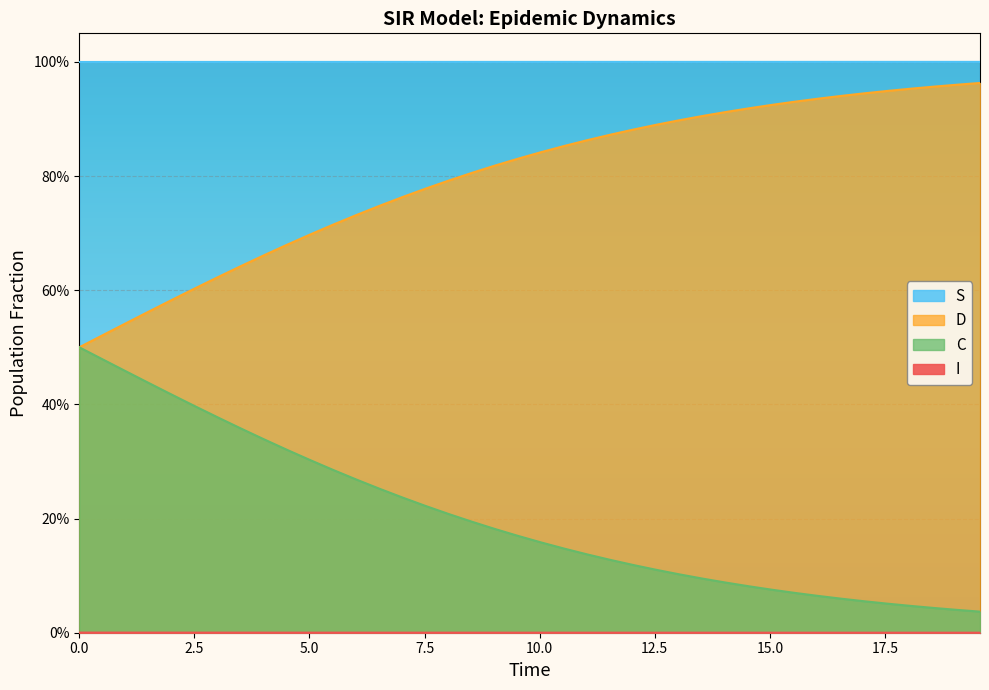

Which series has the largest range (max minus min)?

D